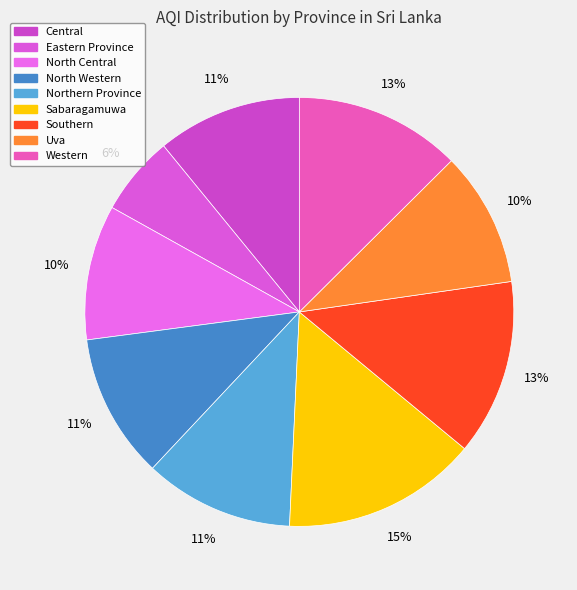

Which slice is the largest?

Sabaragamuwa